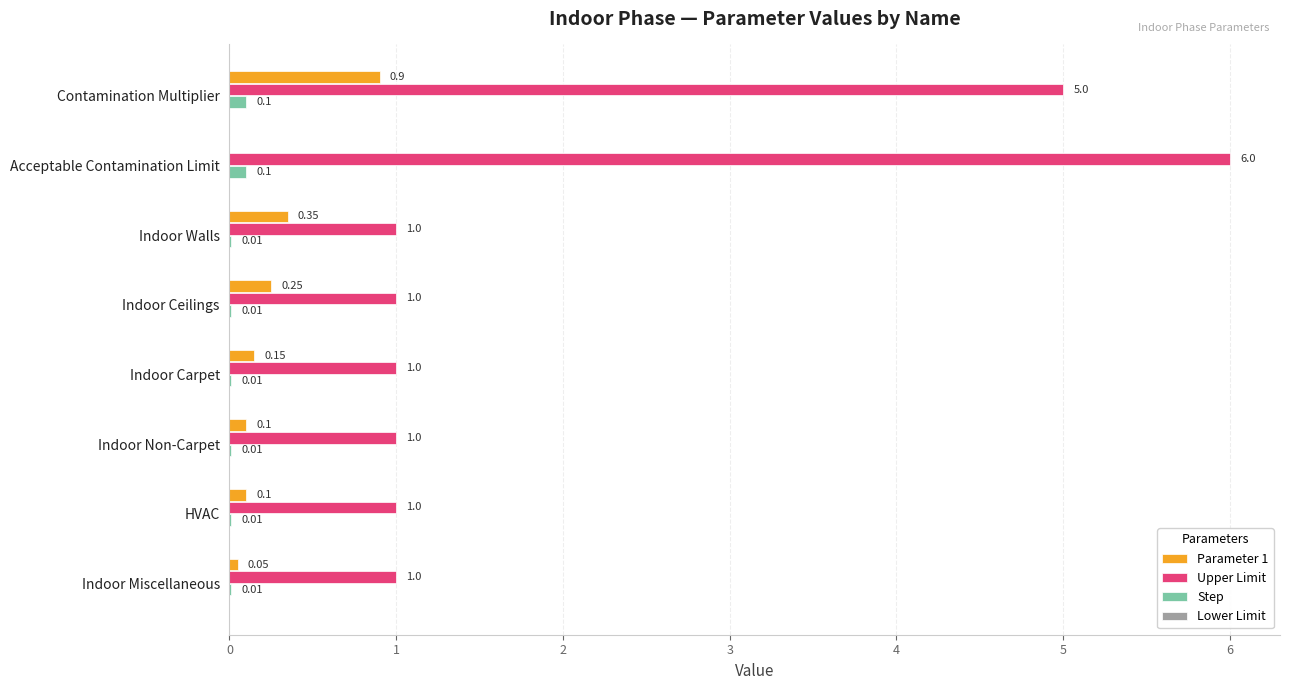

Is the value of Upper Limit at Acceptable Contamination Limit greater than the value of Parameter 1 at Indoor Carpet?

Yes